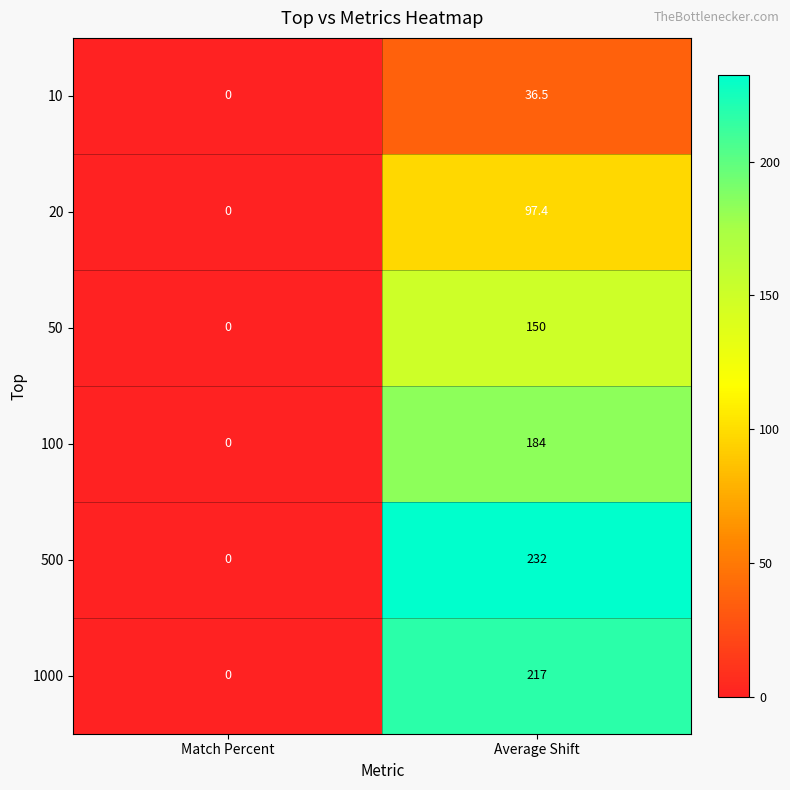

Which series has the largest total across all categories?

500